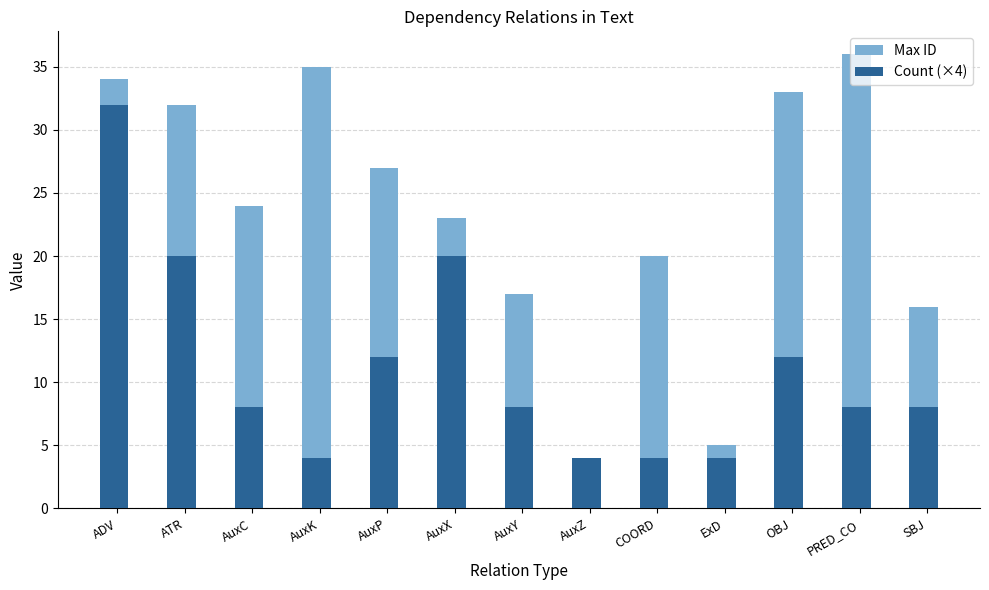

What is the difference between the highest and lowest values at AuxK?

31